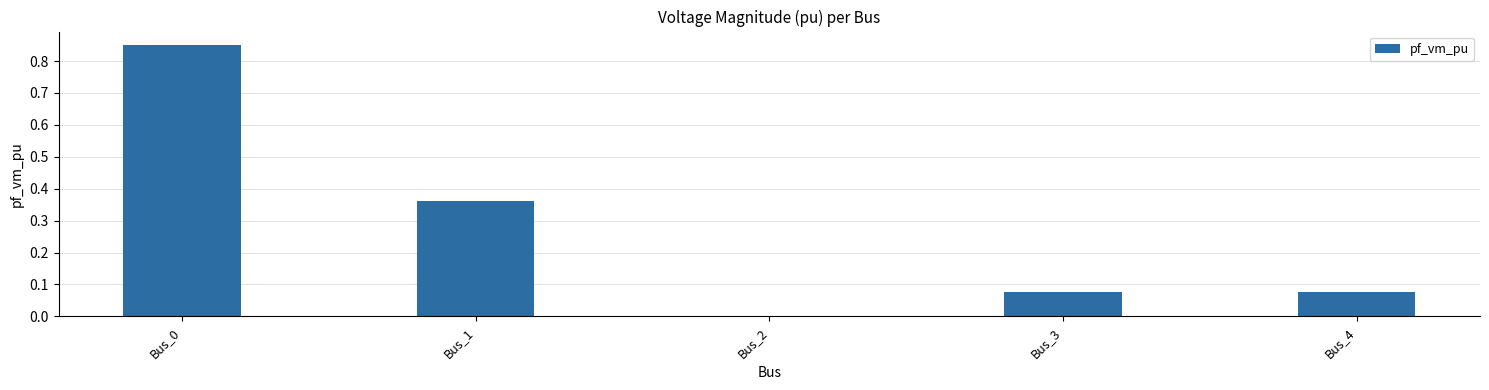

The chart shows a value of 0.4 at Bus_2. True or false?

False